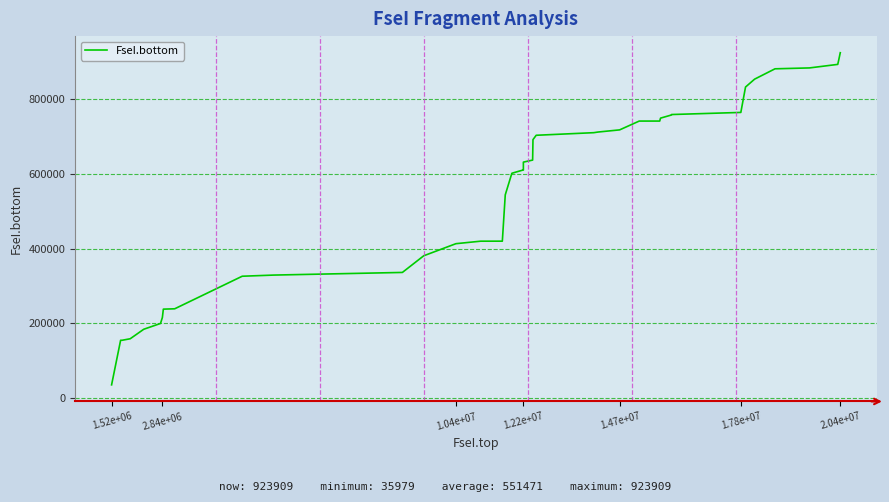

What is the difference between the maximum and minimum values?

887930